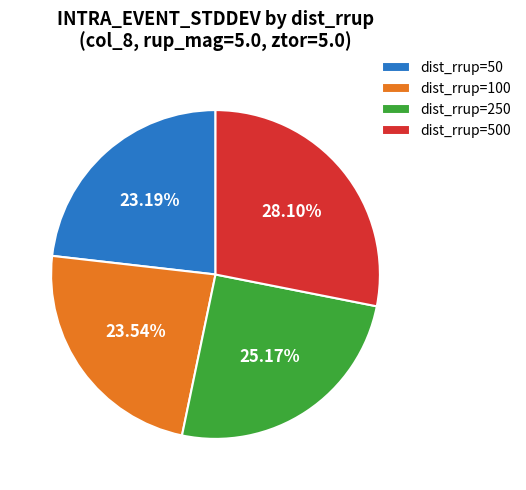

Do dist_rrup=100 and dist_rrup=250 together represent more than half of the pie?

No